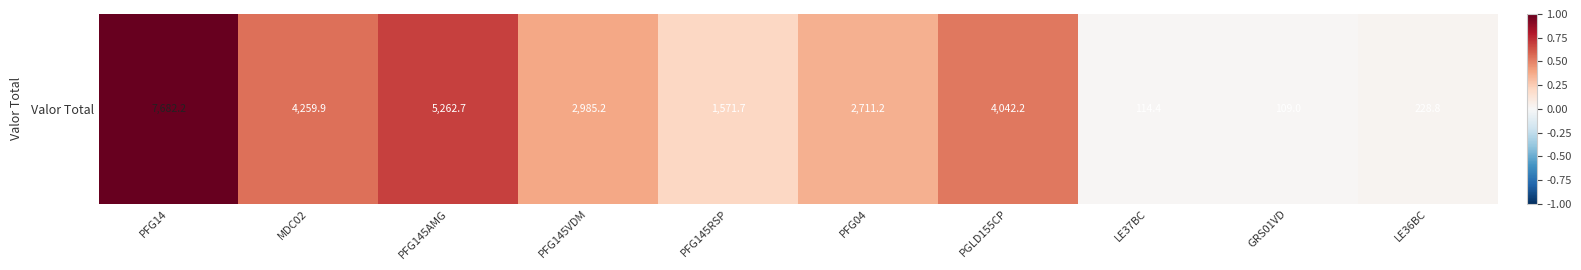

Which has a higher value, PFG14 or PFG145AMG?

PFG14